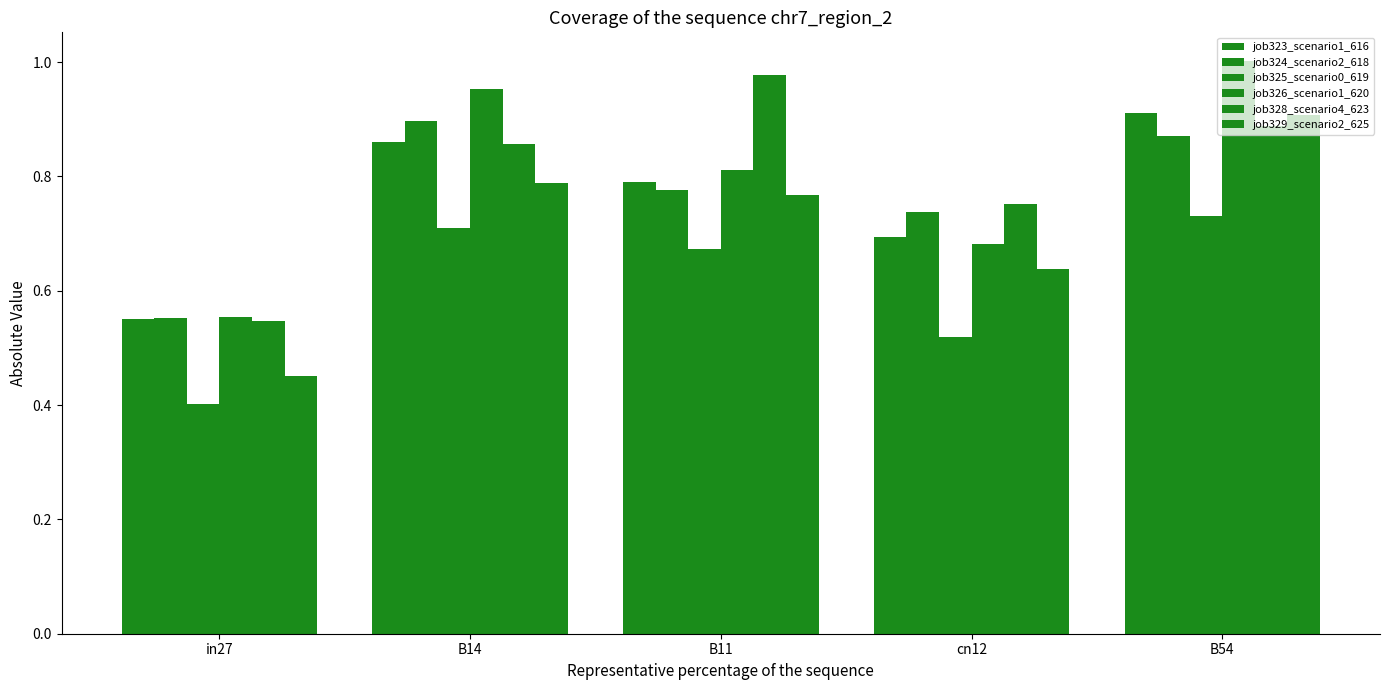

True or false: job323_scenario1_616 has a value of 1.0 at in27.

False